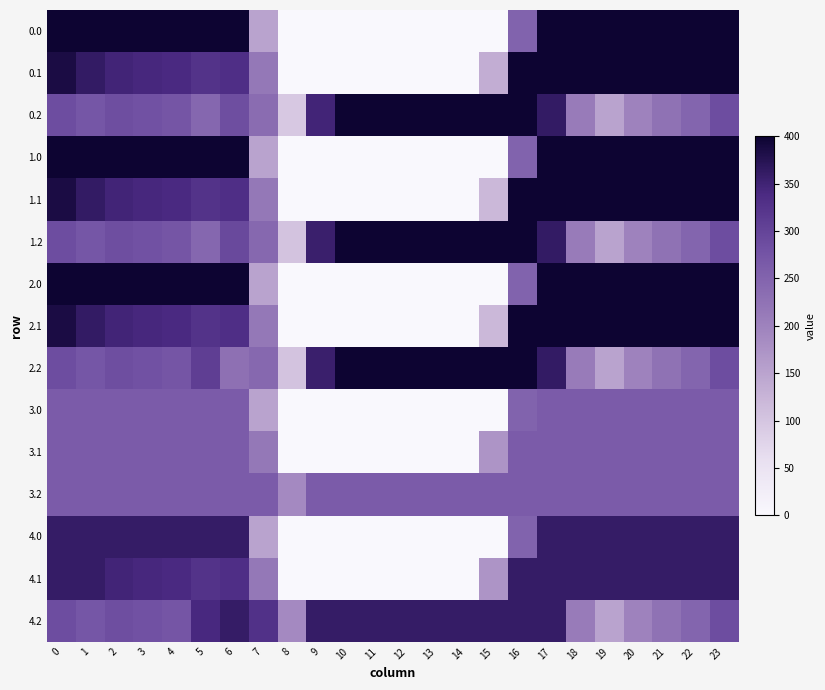

What is the difference between the highest and lowest values at 23?

136.0